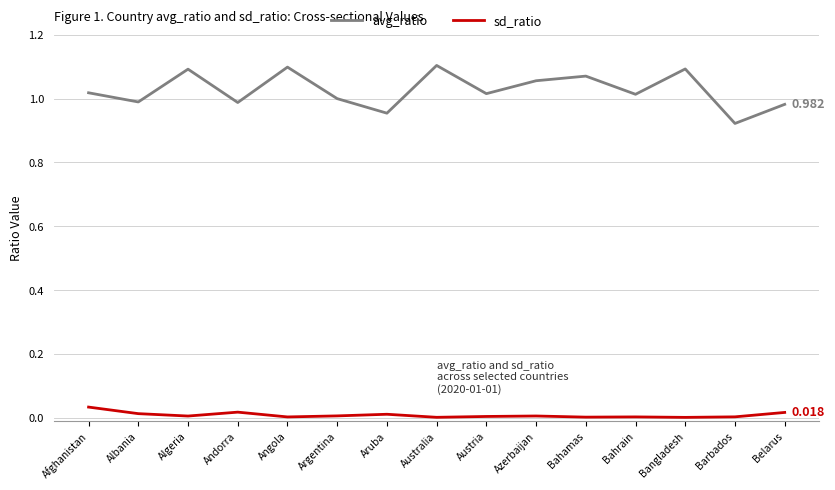

At Argentina, list the series in order from smallest to largest.

sd_ratio, avg_ratio